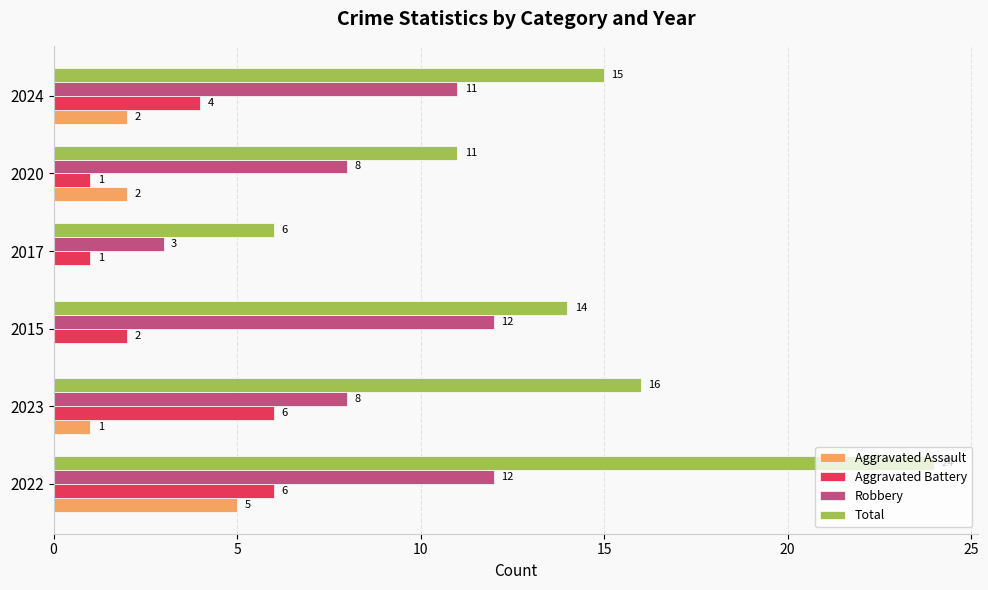

True or false: Aggravated Assault has a value of 5 at 2022.

True